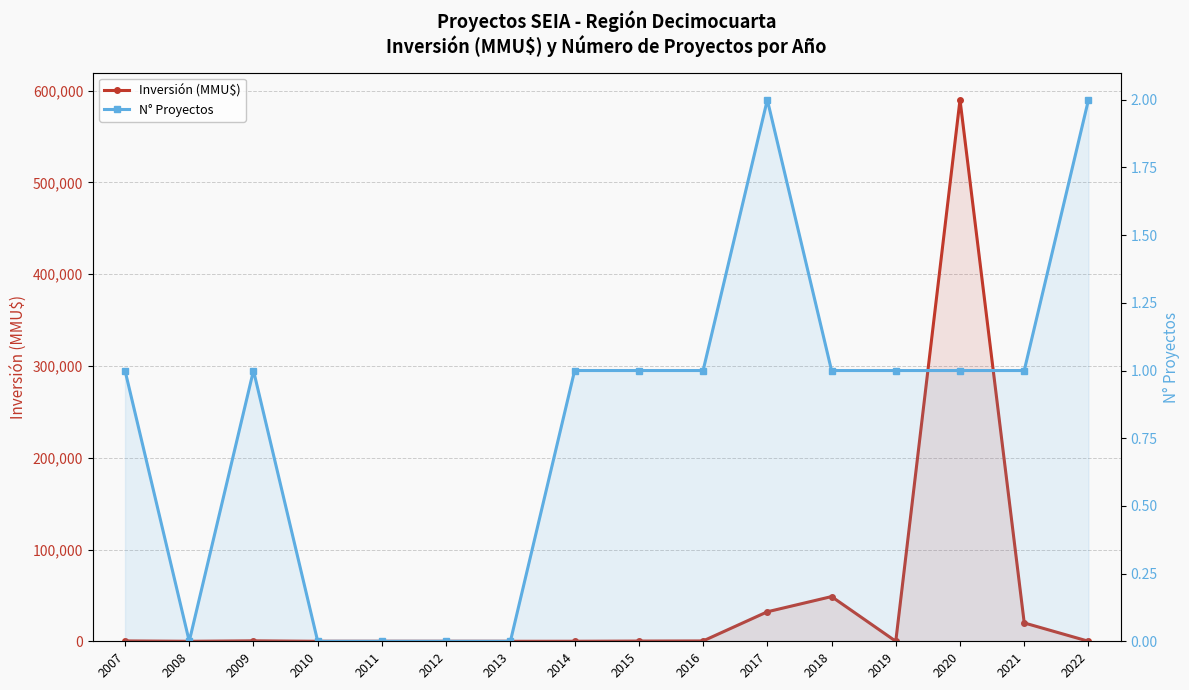

What is the average value of the Inversión (MMU$) series?

43277